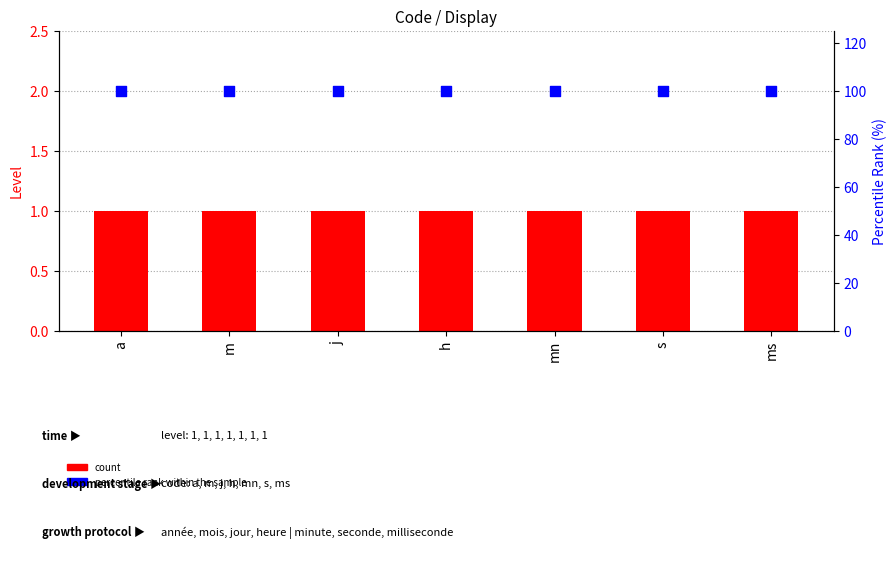

At how many categories does at least one series exceed 7?

7